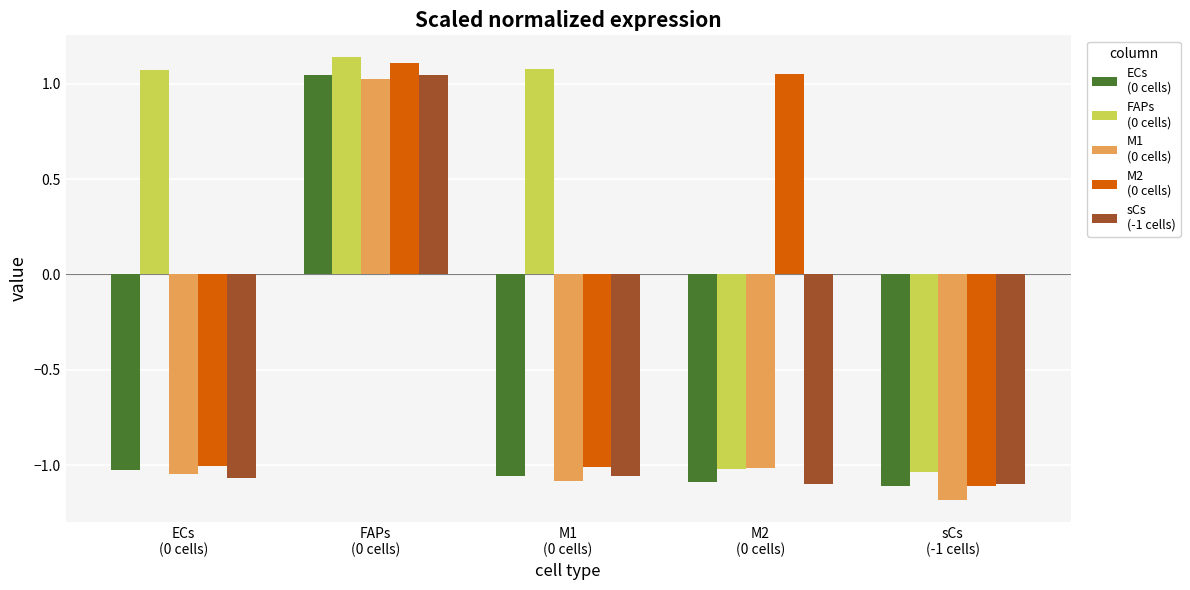

What is the minimum value shown in the chart?

-1.2